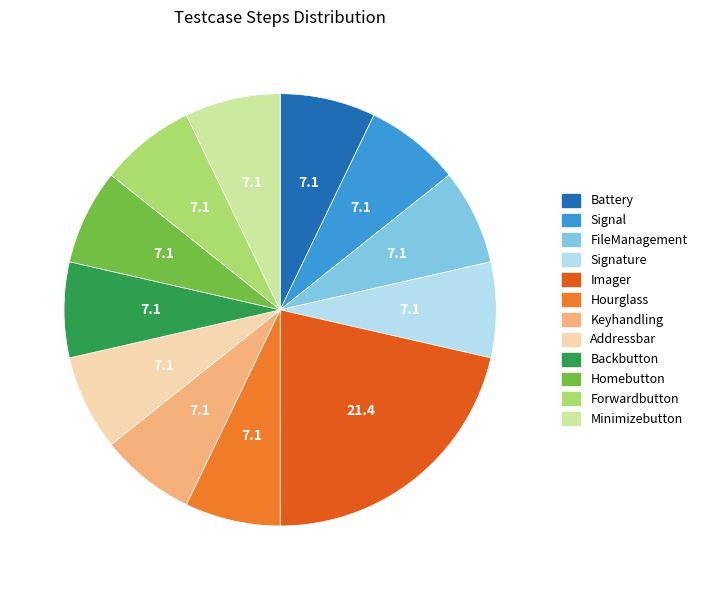

Count the number of slices in the pie.

12